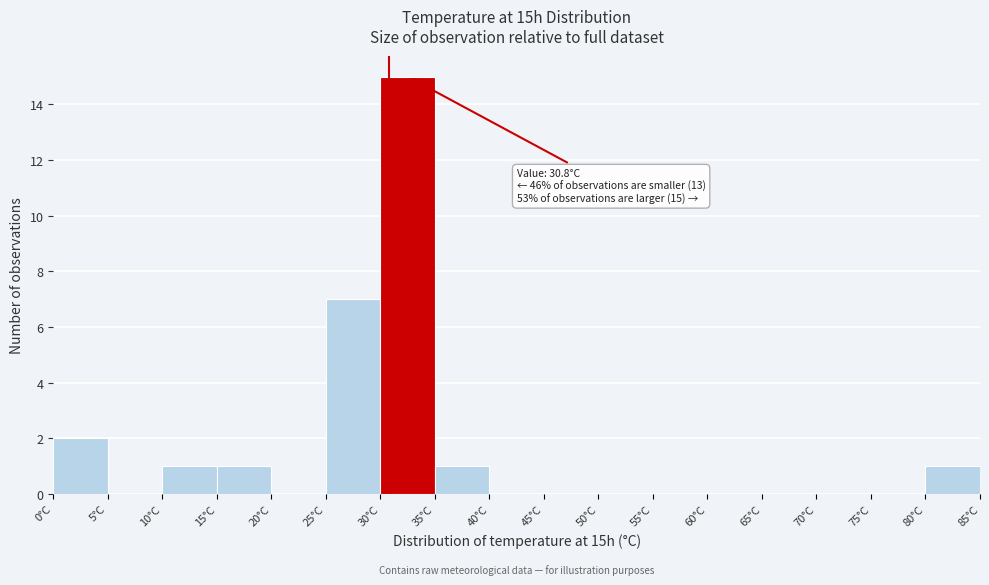

Over which range of the x-axis is the bar tallest?

30 to 35